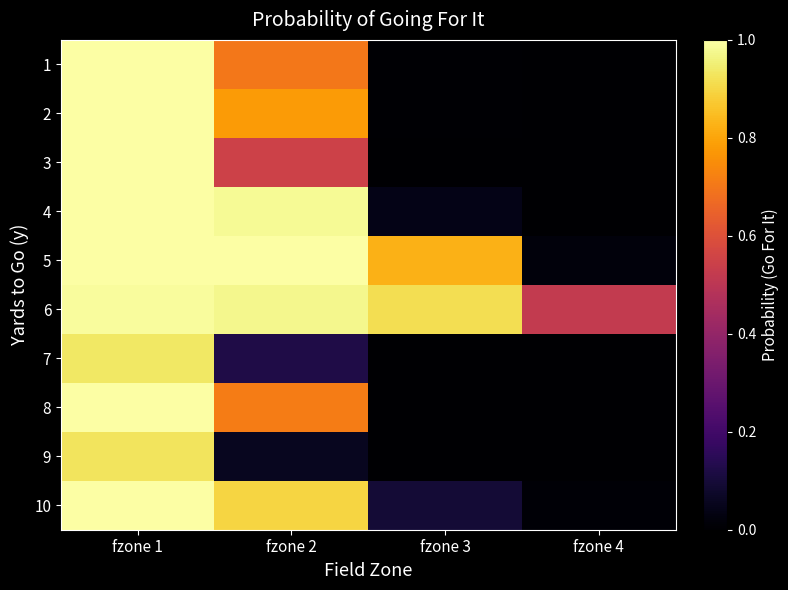

Reading left to right, list all the values displayed in this chart.

1: fzone 1=1.0	fzone 2=0.7	fzone 3=0.0	fzone 4=0.0
2: fzone 1=1.0	fzone 2=0.8	fzone 3=0.0	fzone 4=0.0
3: fzone 1=1.0	fzone 2=0.6	fzone 3=0.0	fzone 4=0.0
4: fzone 1=1.0	fzone 2=1.0	fzone 3=0.0	fzone 4=0.0
5: fzone 1=1.0	fzone 2=1.0	fzone 3=0.8	fzone 4=0.0
6: fzone 1=1.0	fzone 2=1.0	fzone 3=0.9	fzone 4=0.5
7: fzone 1=0.9	fzone 2=0.1	fzone 3=0.0	fzone 4=0.0
8: fzone 1=1.0	fzone 2=0.7	fzone 3=0.0	fzone 4=0.0
9: fzone 1=0.9	fzone 2=0.1	fzone 3=0.0	fzone 4=0.0
10: fzone 1=1.0	fzone 2=0.9	fzone 3=0.1	fzone 4=0.0